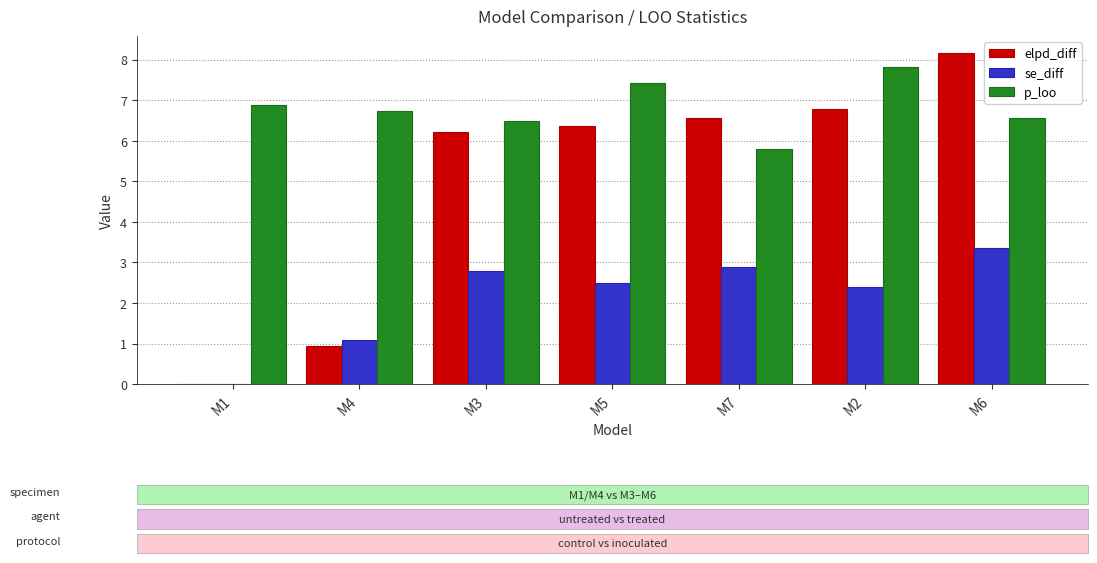

Which category has the highest value in the elpd_diff series?

M6